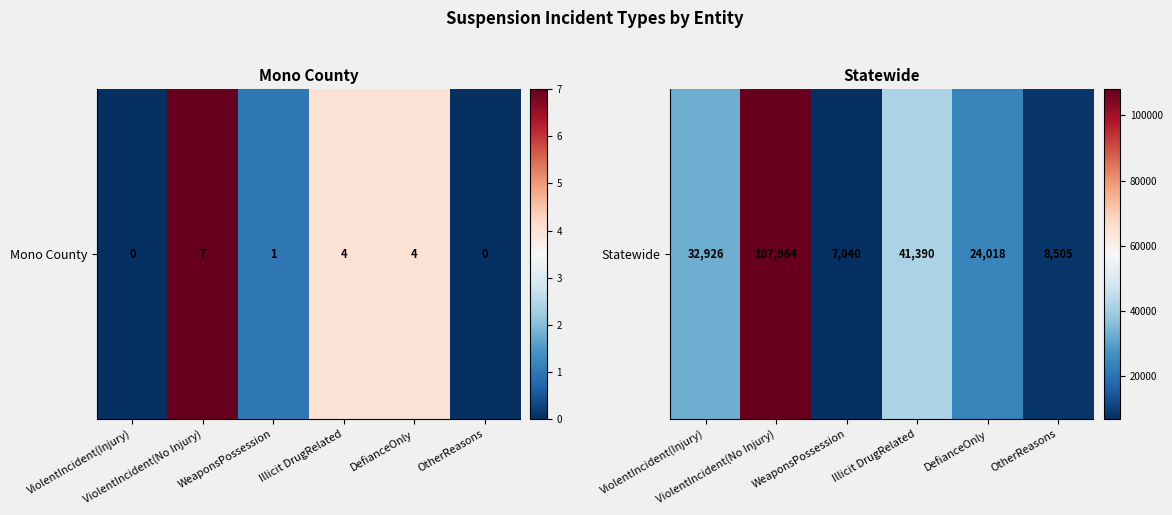

What is the difference between the values at DefianceOnly and OtherReasons?

15513